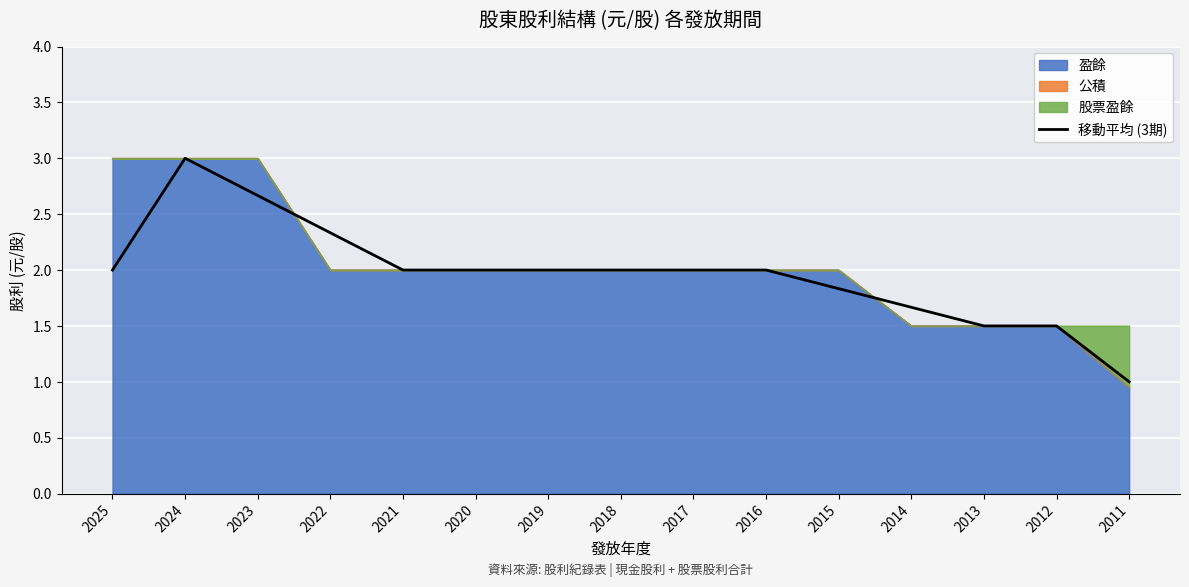

What is the value of the 5th point from the left?

2.0